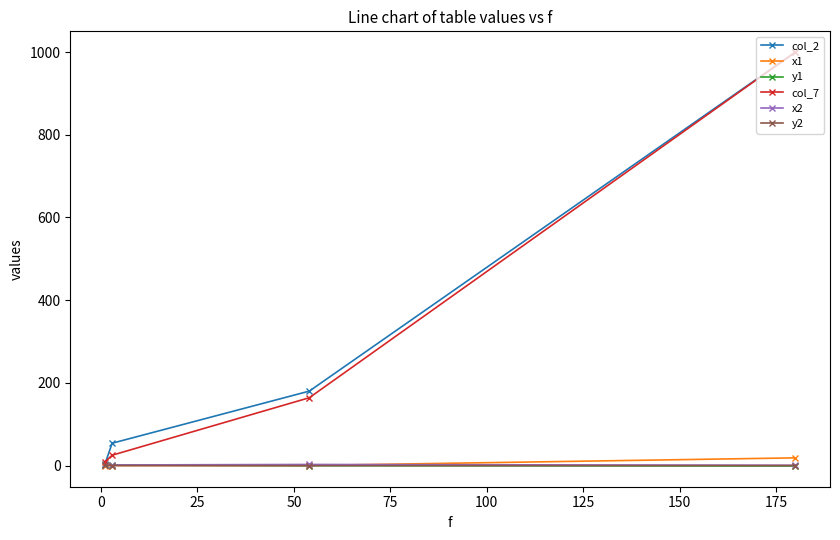

What is the maximum value shown in the chart?

1000.0